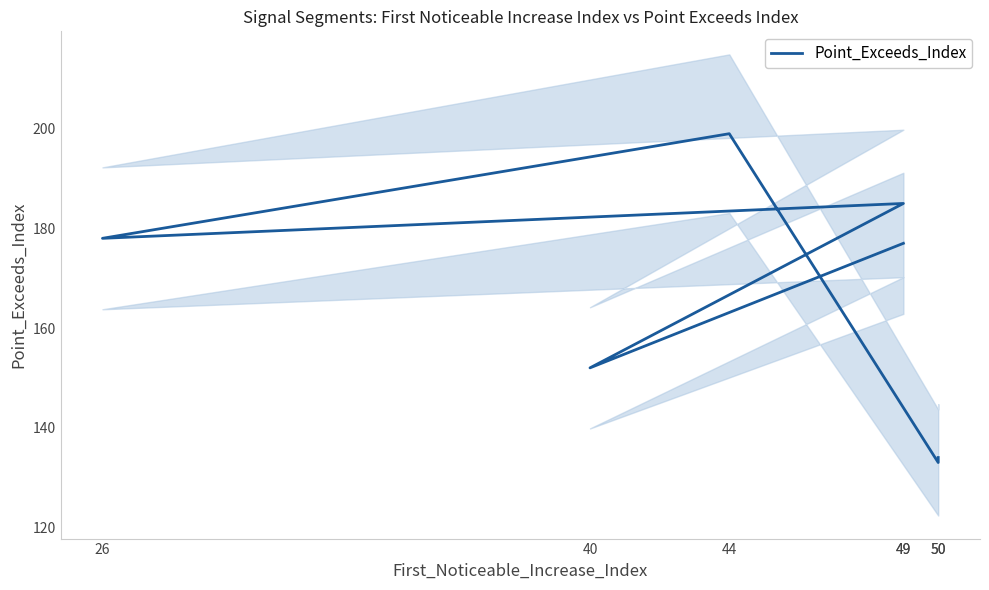

What is the change in value from 26 to 44?

+21